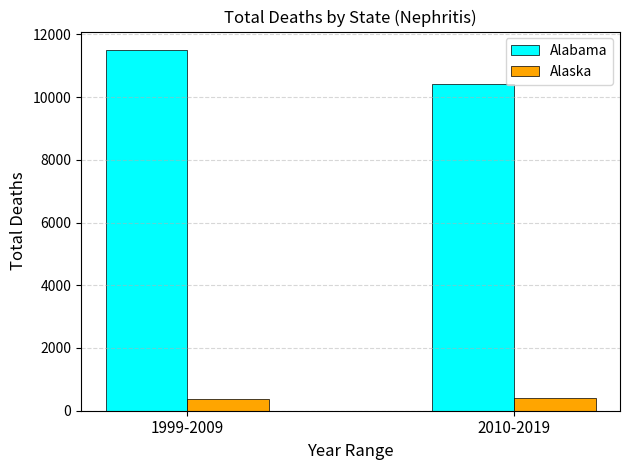

Which series has the largest total across all categories?

Alabama